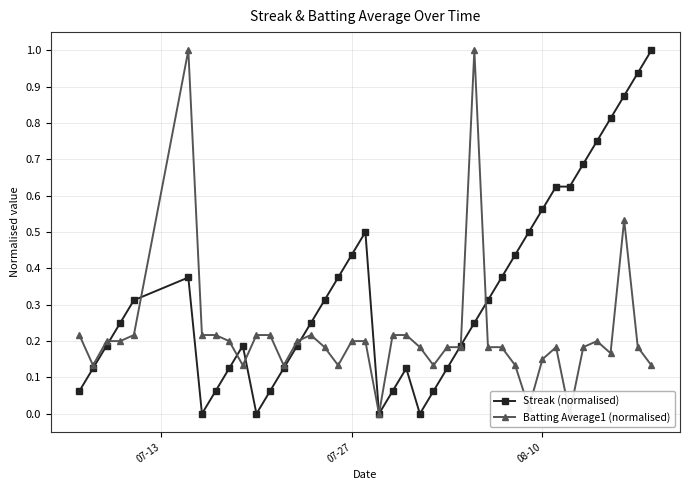

What is the maximum value for Streak (normalised)?

1.0